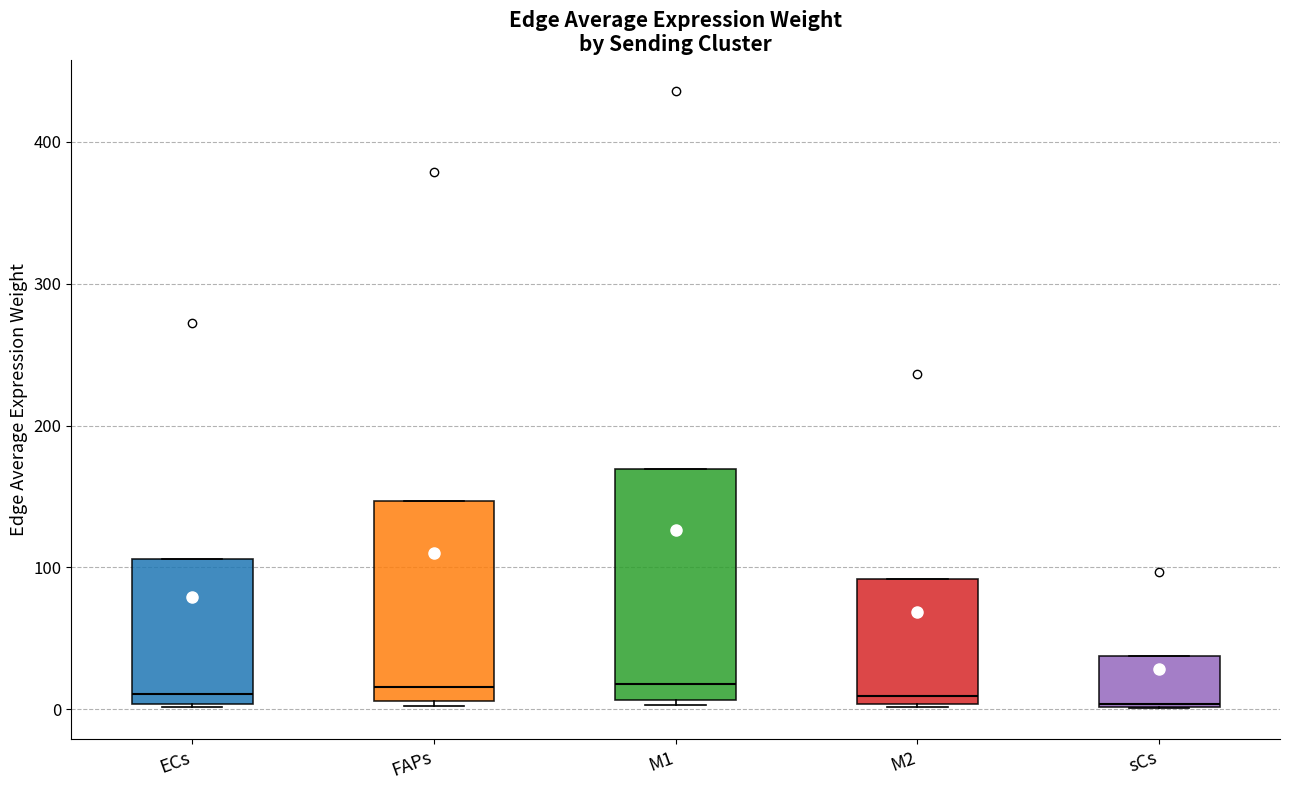

Reading left to right, transcribe this box plot: for each box, give where its median line is, the range the box spans, and where its two whiskers end, as read against the y-axis. The values are not printed on the chart, so give them approximately, as read against the axis.

ECs: median 10, box 0 to 110, whiskers 0 to 110
FAPs: median 20, box 10 to 150, whiskers 0 to 150
M1: median 20, box 10 to 170, whiskers 0 to 170
M2: median 10, box 0 to 90, whiskers 0 to 90
sCs: median 0, box 0 to 40, whiskers 0 to 40